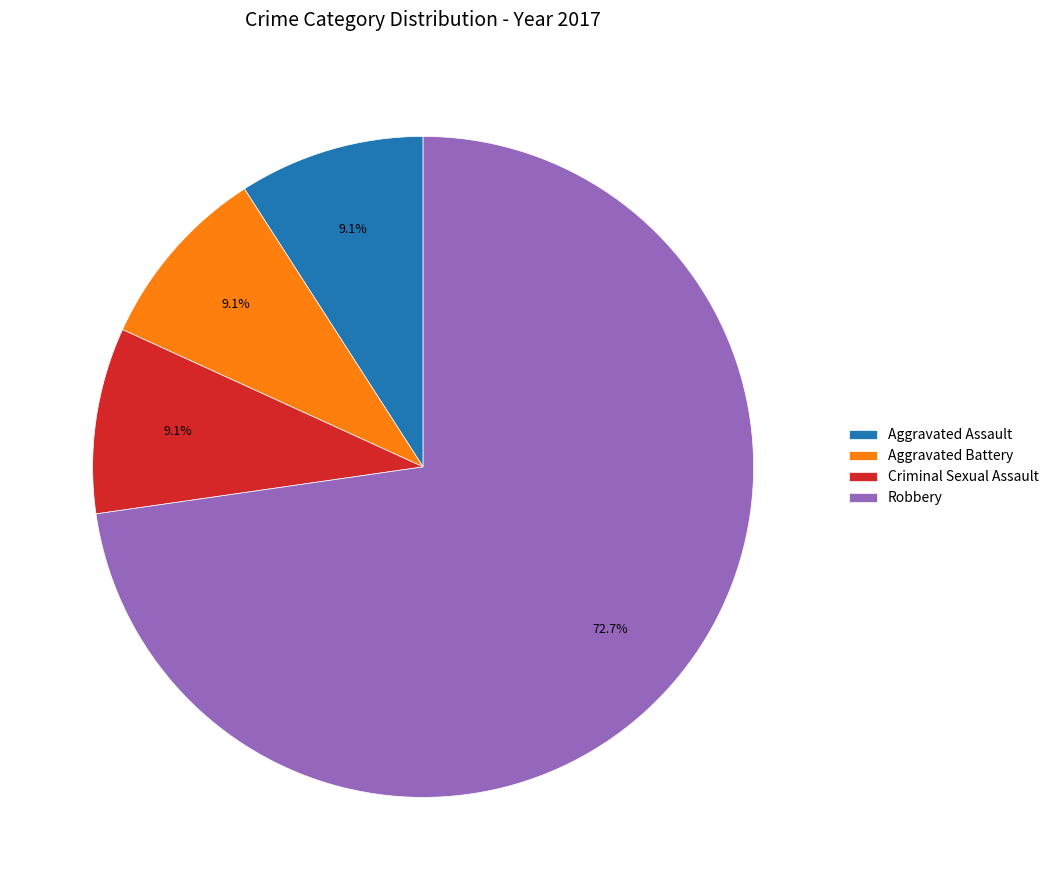

Which category has the biggest portion of the pie?

Robbery